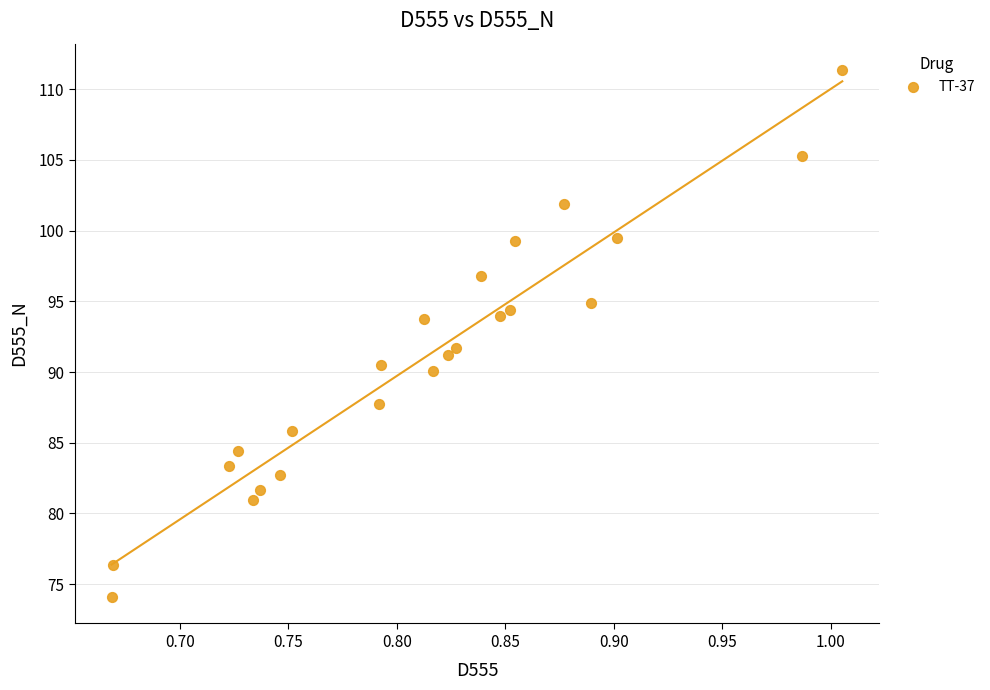

What is the range of Y values (max minus min)?

37.3